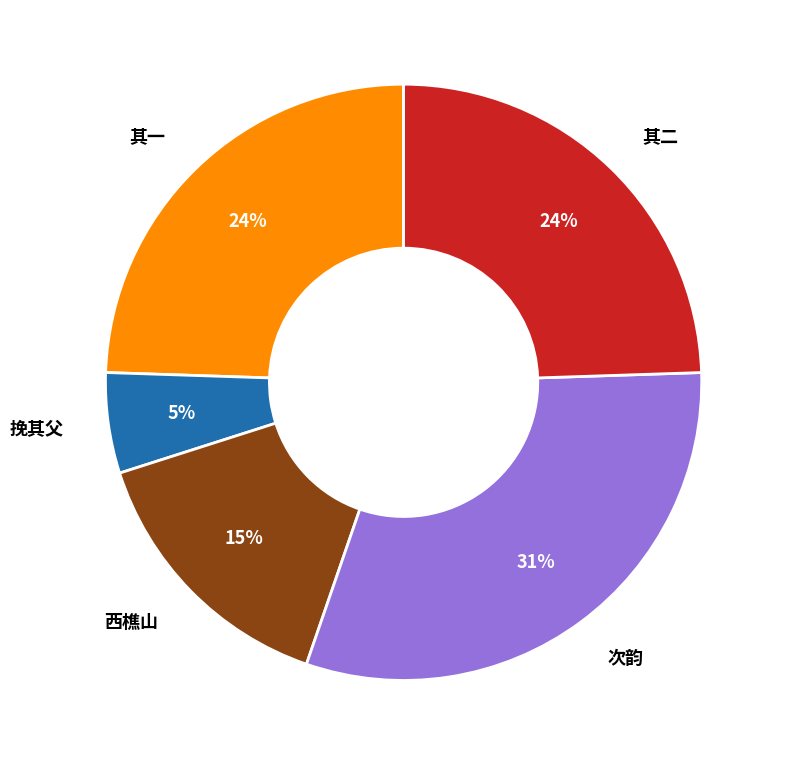

To the nearest percent, what is the average slice percentage?

20%